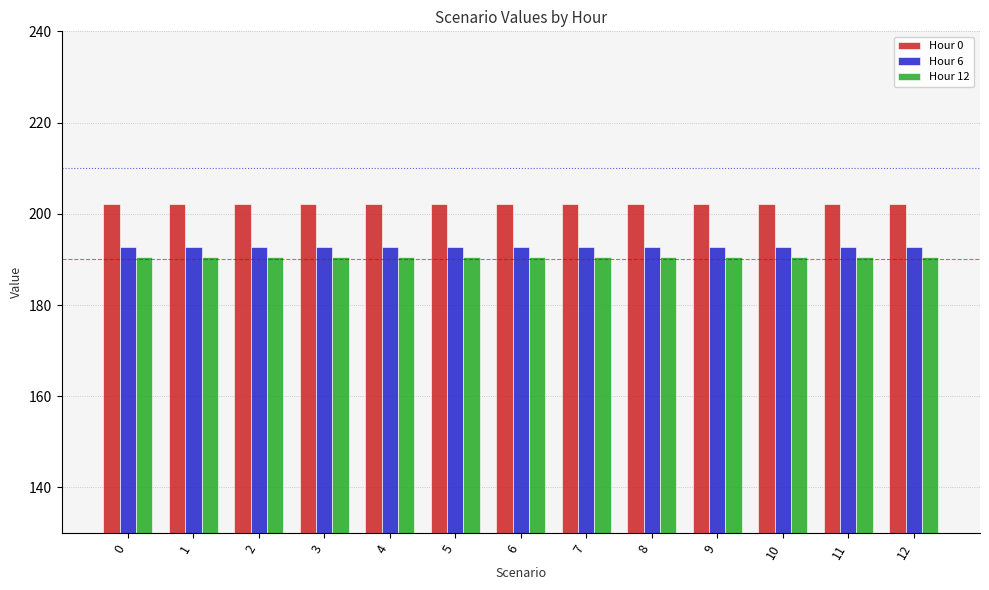

At how many categories does at least one series exceed 192?

13